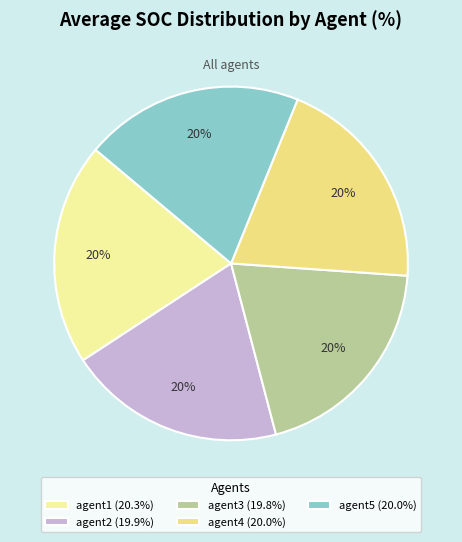

How many slices are in this pie chart?

5